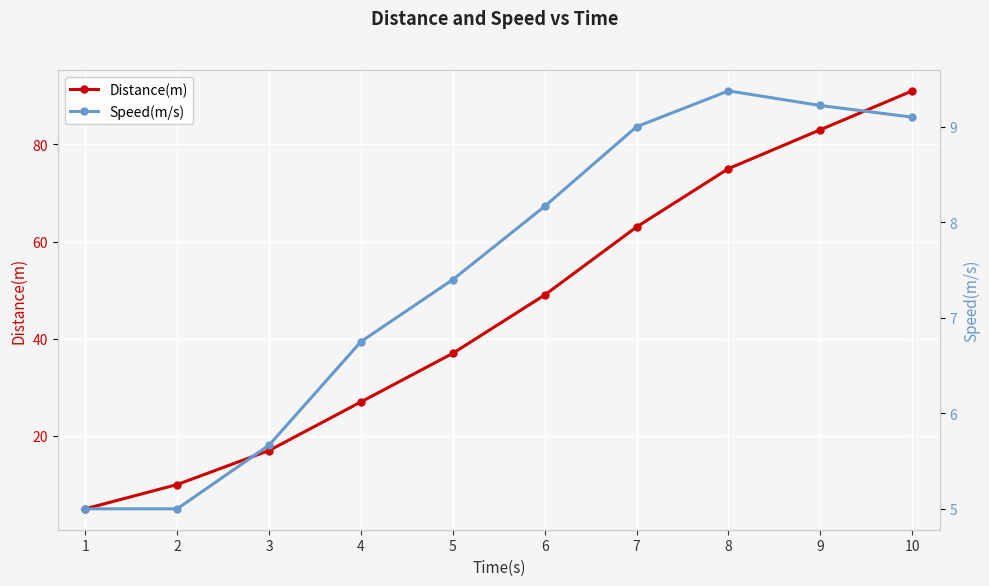

What is the value of the Distance(m) point at the 7th from the left?

63